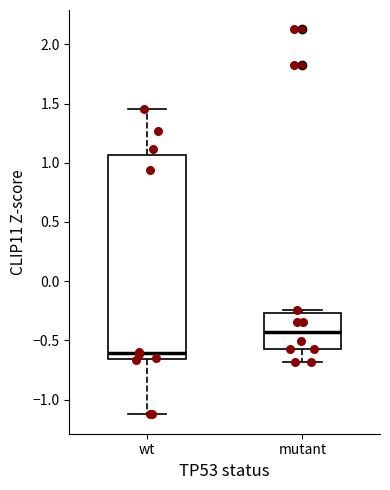

Which box has the lowest median line?

wt